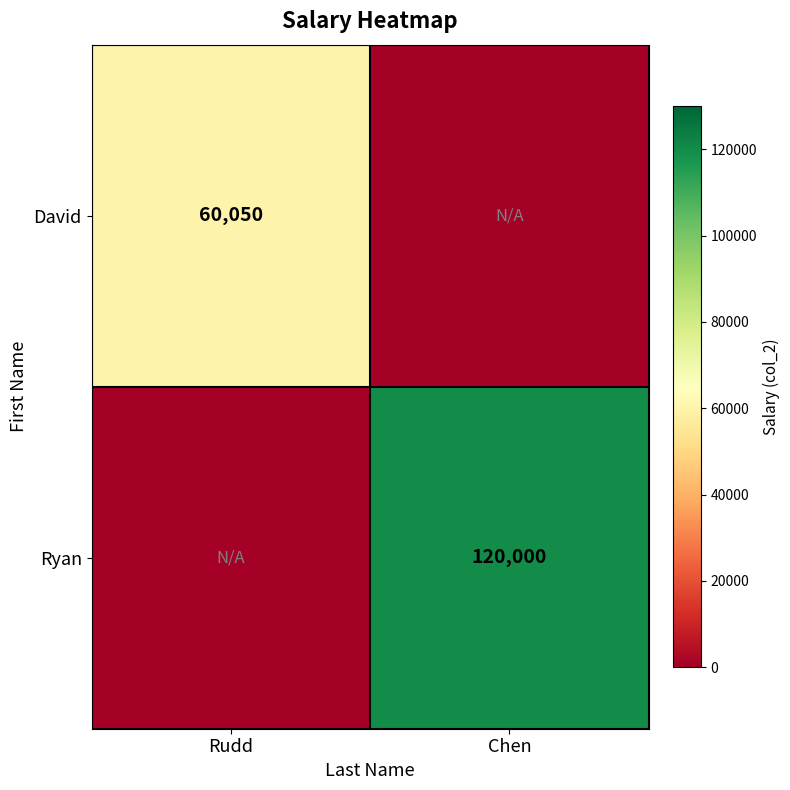

The Ryan series shows 120000 at Chen. True or false?

True